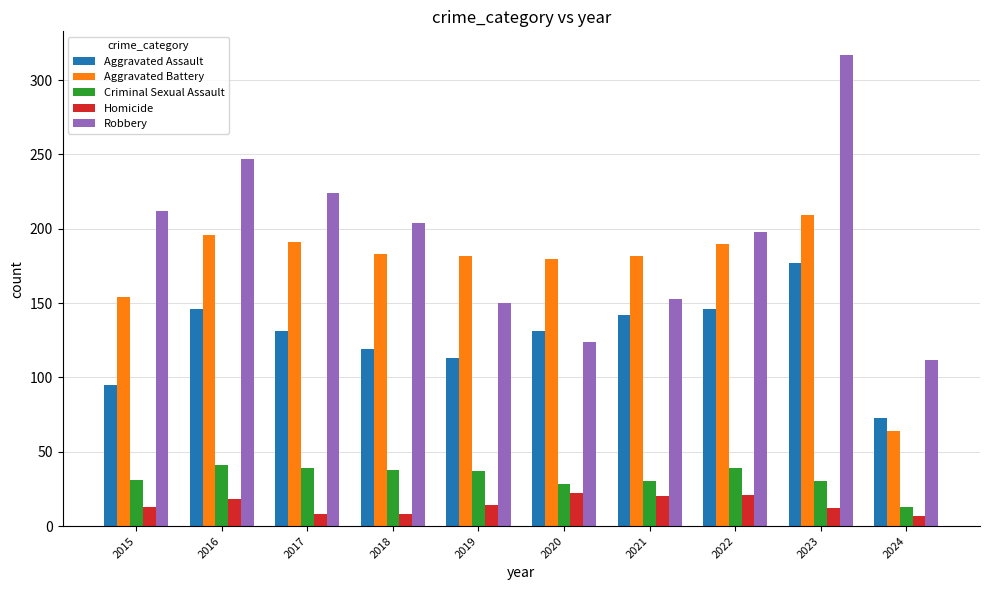

Is it true that Criminal Sexual Assault equals 68 at 2018?

False